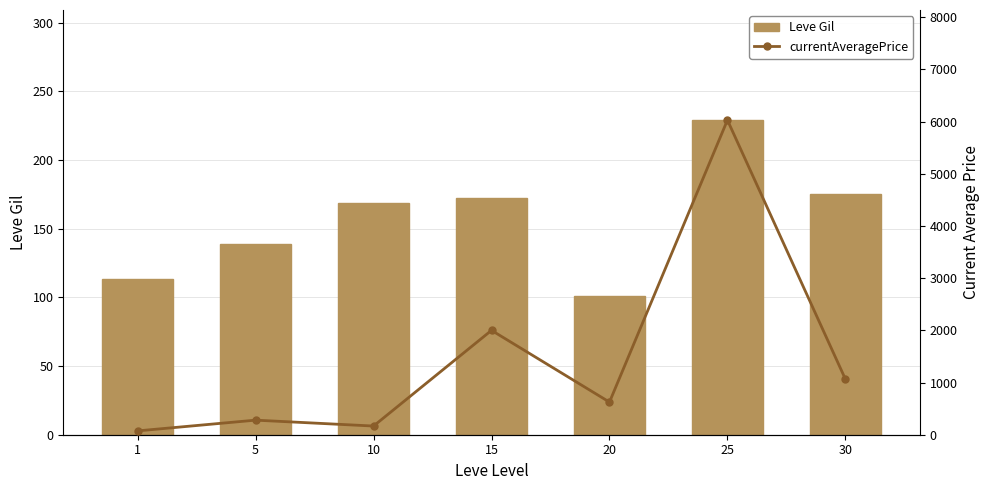

Which category has the lowest value in the currentAveragePrice series?

1